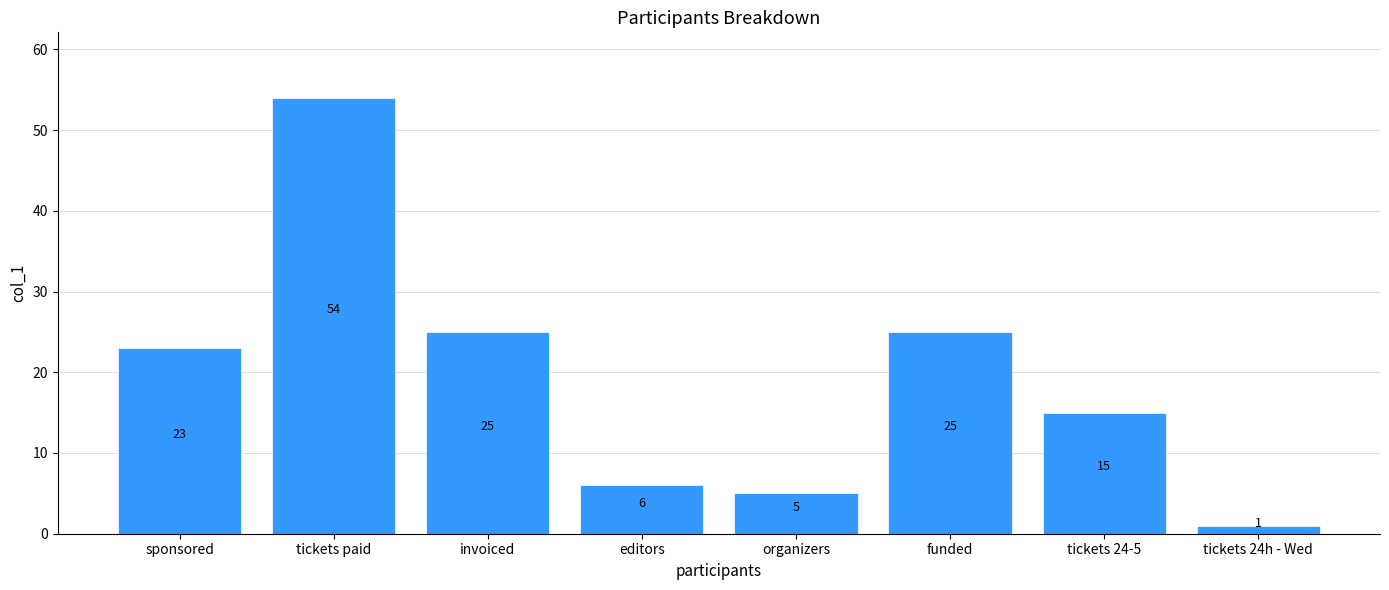

What is the label of the 4th bar from the right?

organizers